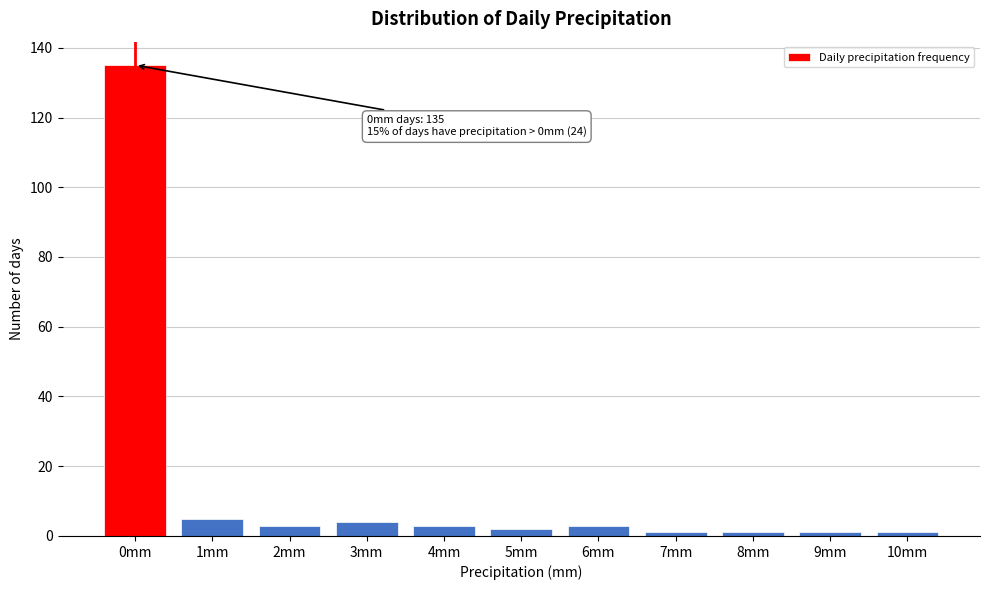

Reading right to left, list all the values displayed in this chart.

10mm=1	9mm=1	8mm=1	7mm=1	6mm=3	5mm=2	4mm=3	3mm=4	2mm=3	1mm=5	0mm=135